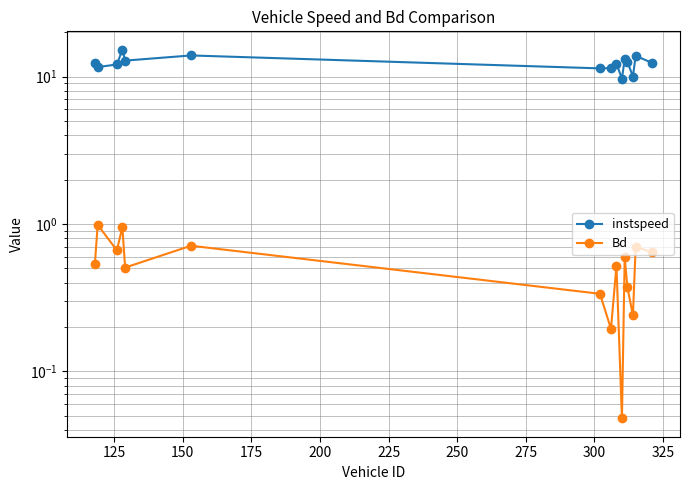

How many lines are shown in the chart?

2